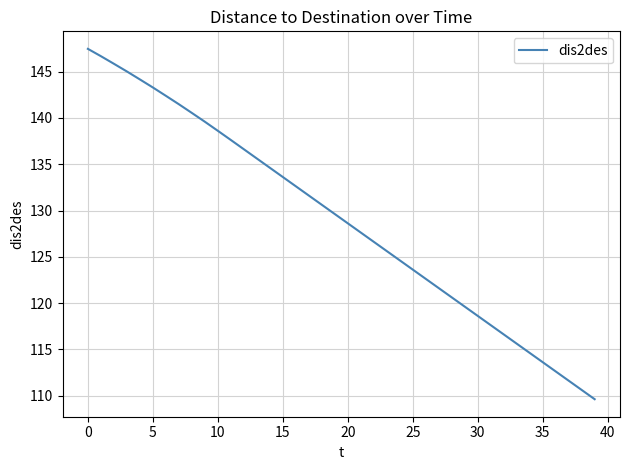

What is the smallest value displayed?

109.6